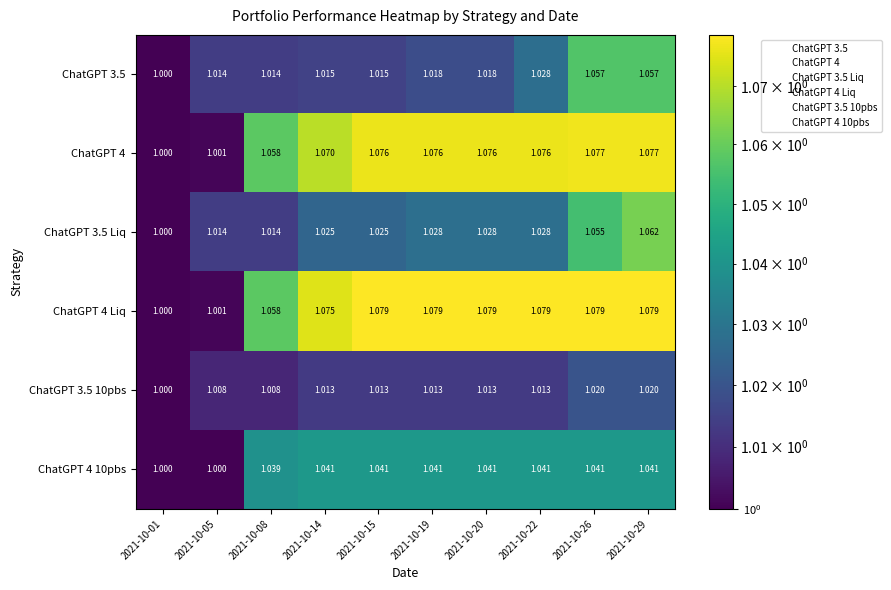

At which category is the sum across all series the highest?

2021-10-29